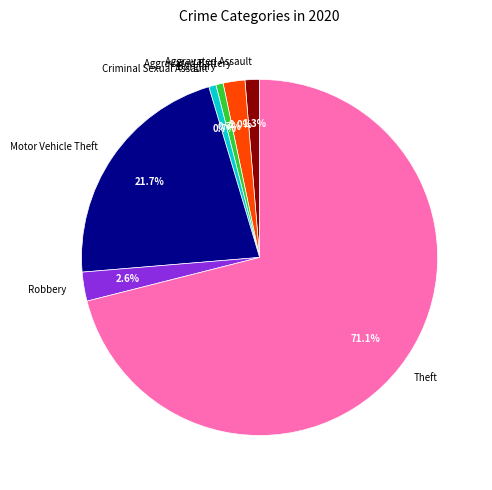

Is it true that Aggravated Battery is 2% of the pie?

True